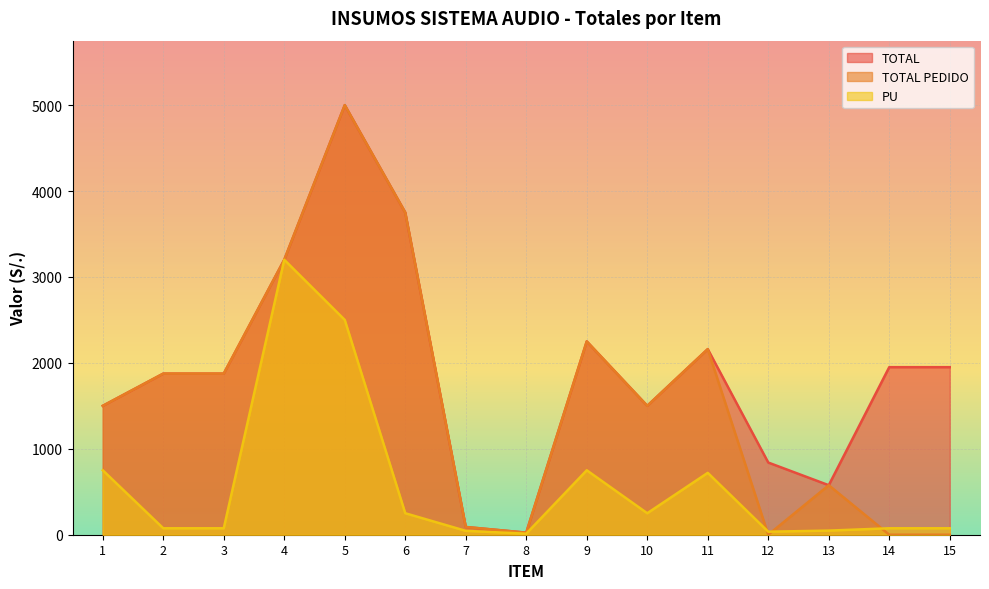

Reading left to right, extract all data points from this chart.

TOTAL: 1=1500	2=1875	3=1875	4=3200	5=5000	6=3750	7=90	8=24	9=2250	10=1500	11=2160	12=840	13=576	14=1950	15=1950
TOTAL PEDIDO: 1=1500	2=1875	3=1875	4=3200	5=5000	6=3750	7=90	8=24	9=2250	10=1500	11=2160	12=0	13=576	14=0	15=0
PU: 1=750	2=75	3=75	4=3200	5=2500	6=250	7=45	8=12	9=750	10=250	11=720	12=35	13=48	14=75	15=75